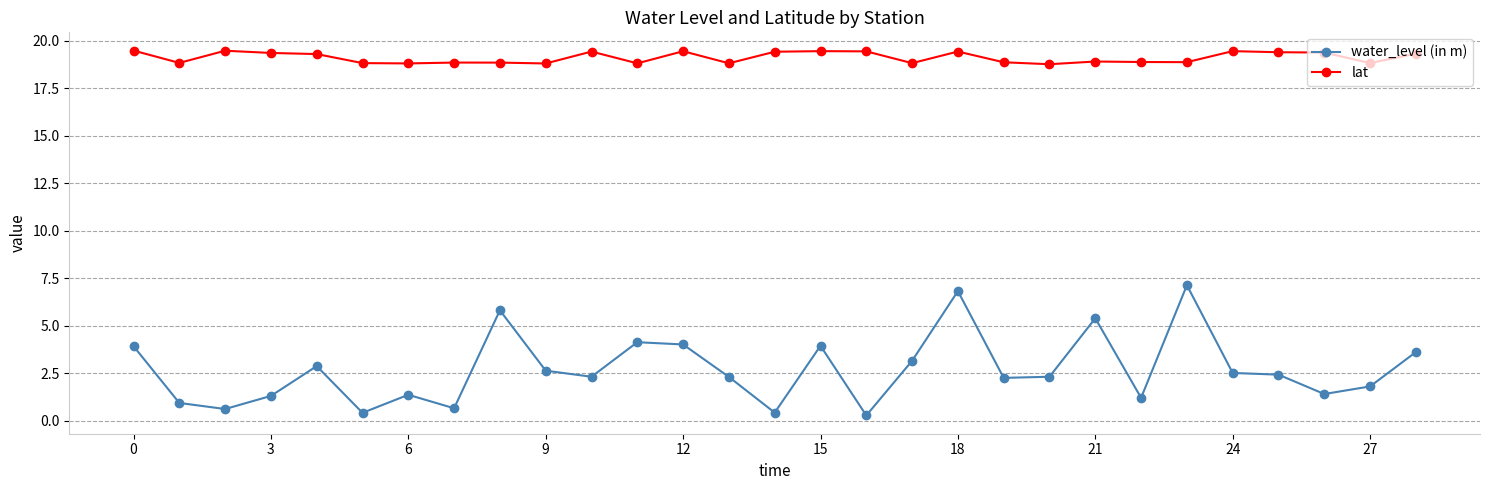

How many lat values are between 18 and 19?

15